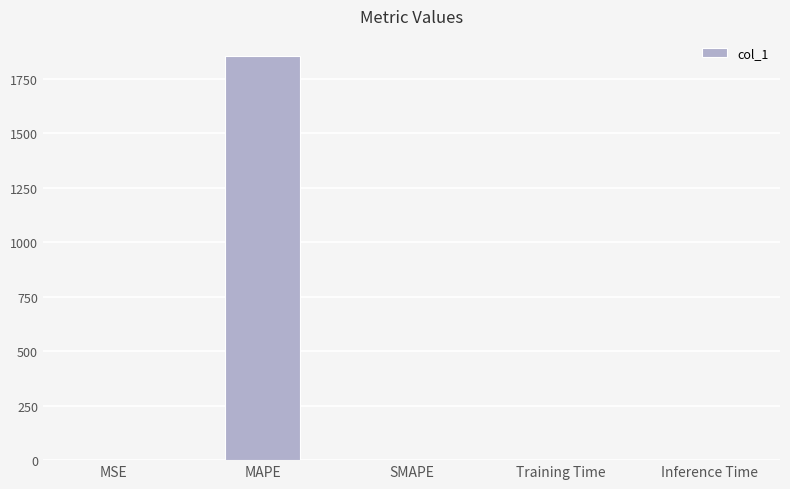

Which label corresponds to the largest value in the chart?

MAPE